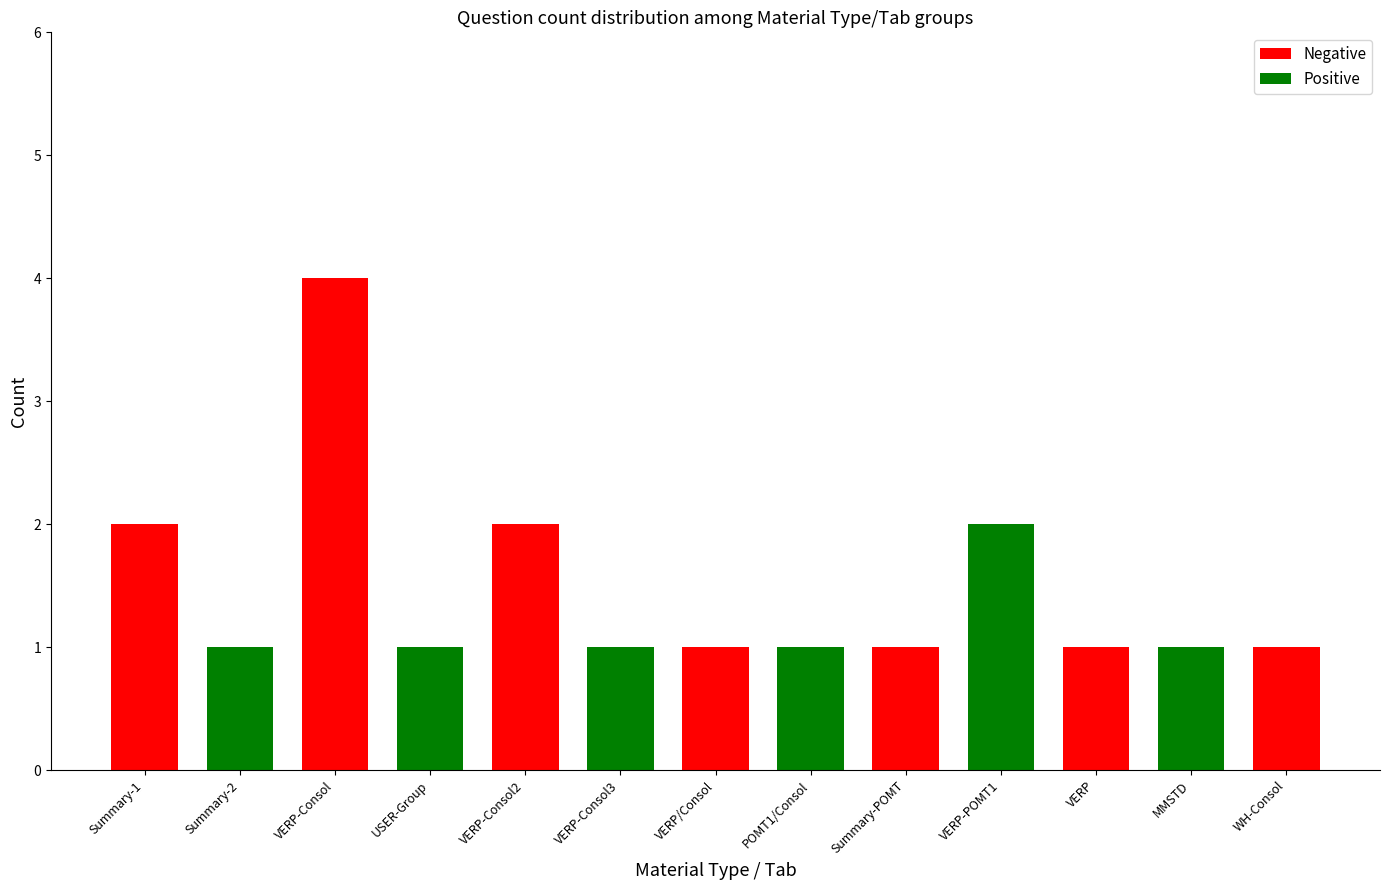

The value at Summary is 2. True or false?

True